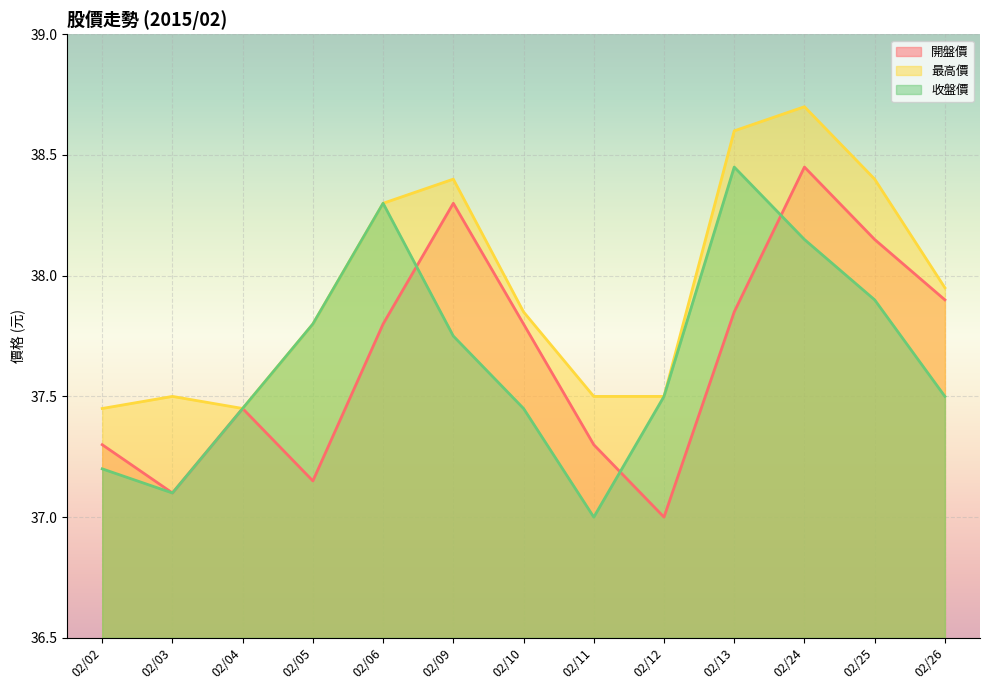

How many interior local peaks does the 最高價 series have?

3